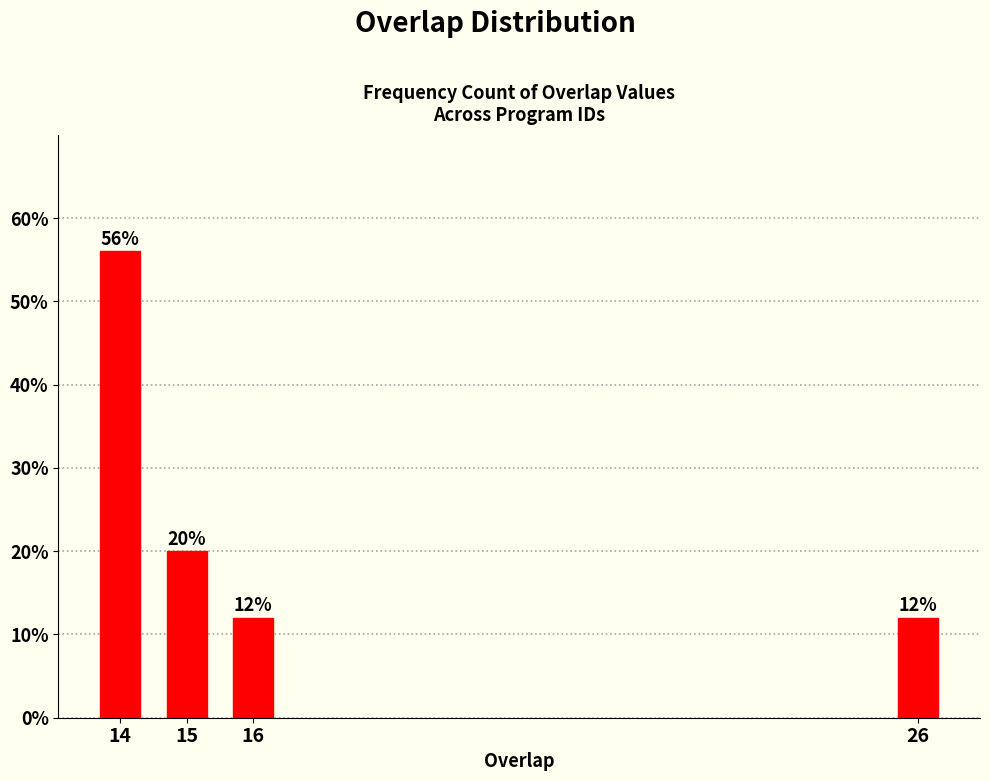

Reading left to right, extract all data points from this chart.

14=56.0	15=20.0	16=12.0	26=12.0